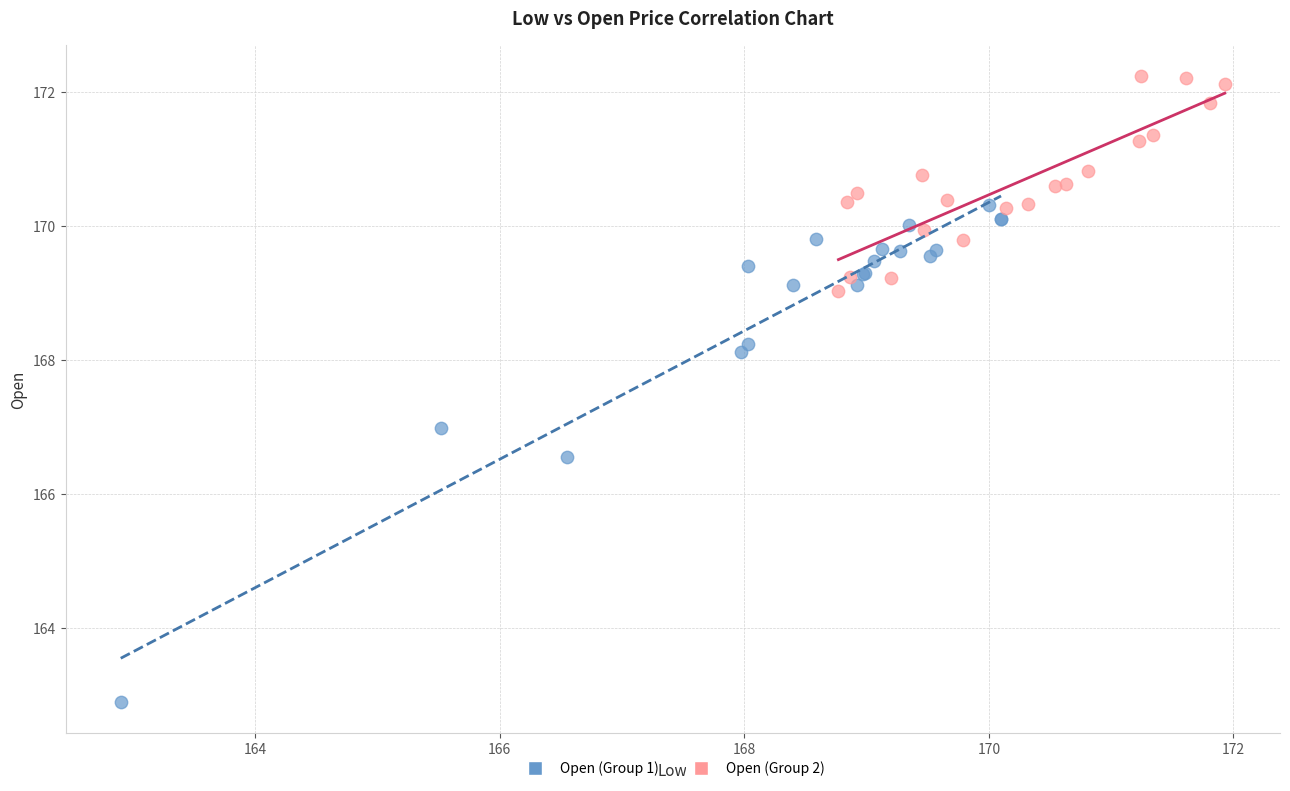

What are all the series names shown in the legend?

Open (Group 1), Open (Group 2)